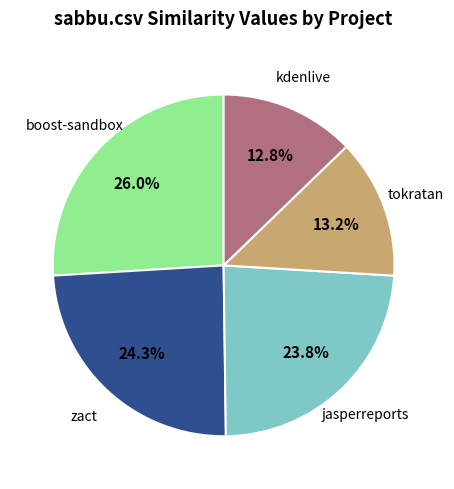

How many segments does this pie chart have?

5